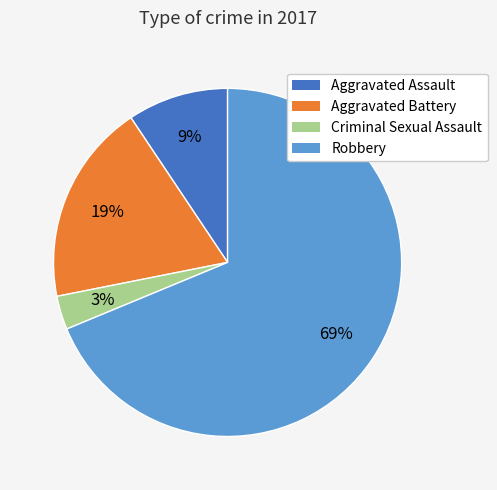

Is it true that Robbery is 69% of the pie?

True